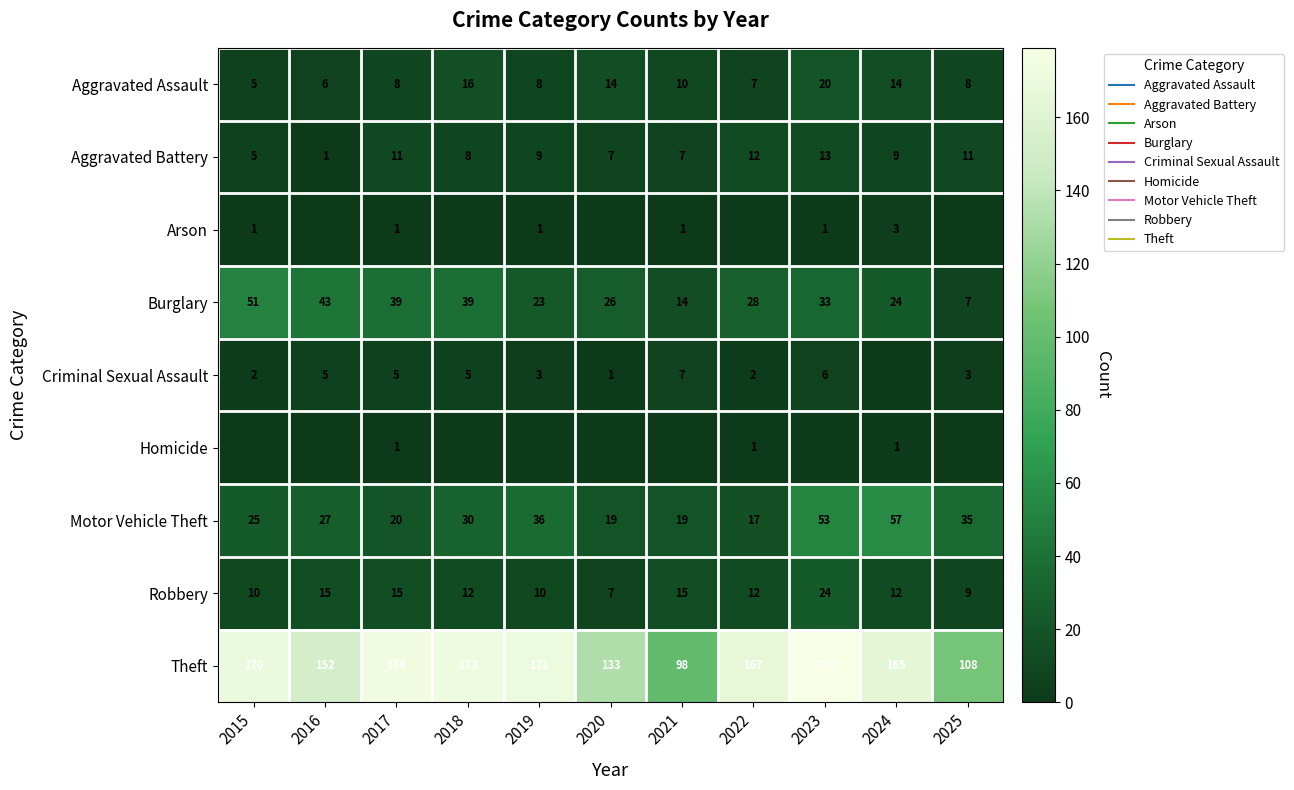

Is the value of Homicide at 2023 greater than the value of Criminal Sexual Assault at 2015?

No